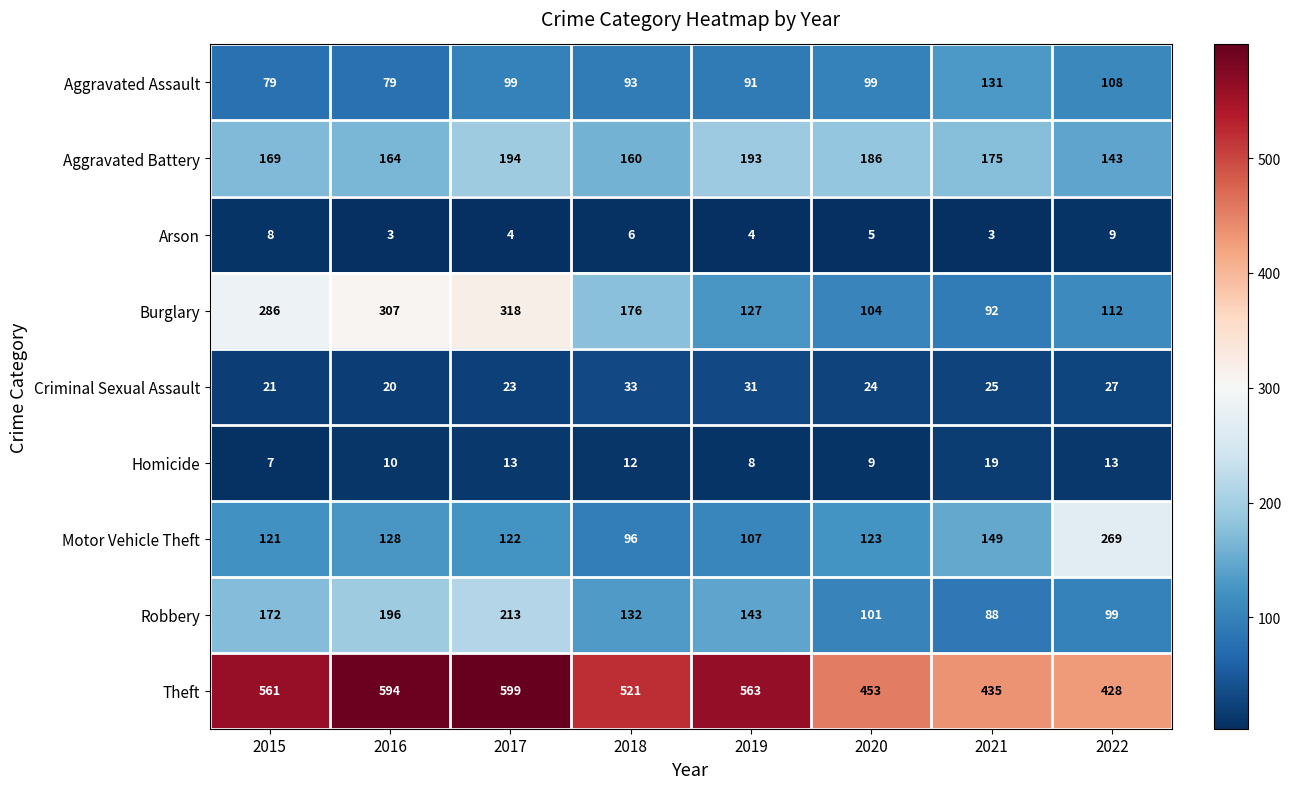

How many series are shown in this chart?

9